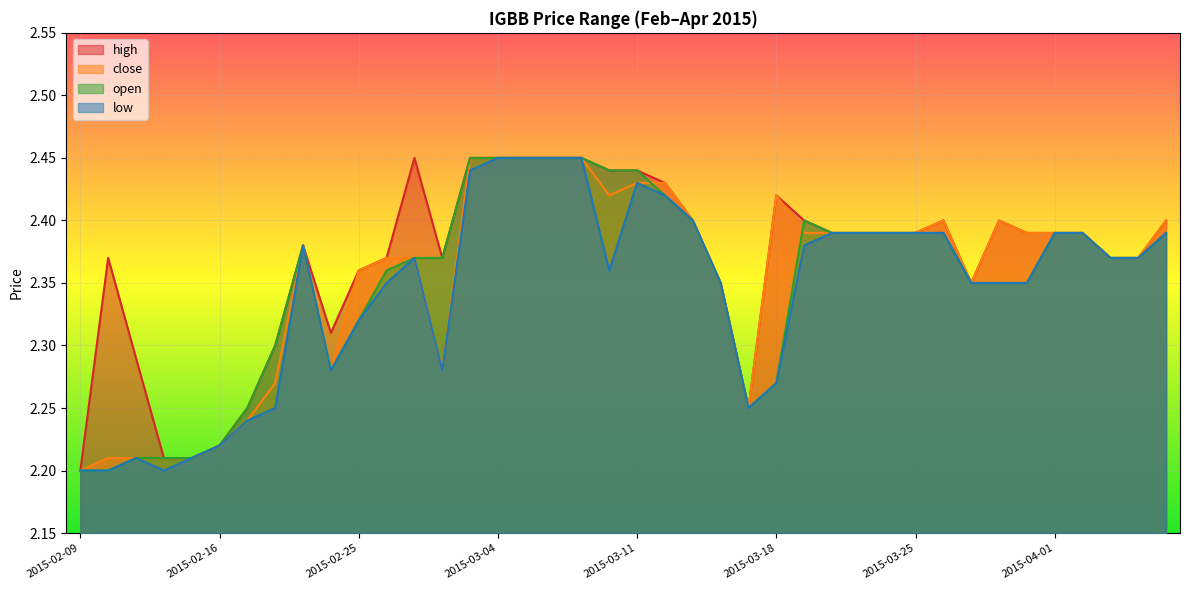

At which label does low reach its minimum?

2015-02-09